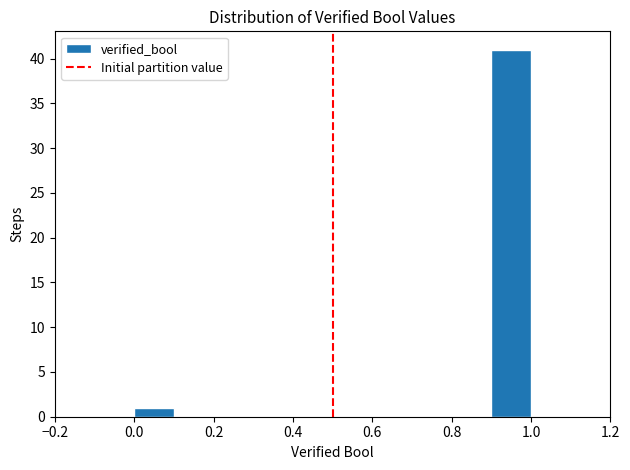

Reading left to right, transcribe this chart: for each bar, give the range it covers on the x-axis and its height. The values are not printed on the chart, so give them approximately, as read against the axis.

0.0 to 0.1: 1
0.1 to 0.2: 0
0.2 to 0.3: 0
0.3 to 0.4: 0
0.4 to 0.5: 0
0.5 to 0.6: 0
0.6 to 0.7: 0
0.7 to 0.8: 0
0.8 to 0.9: 0
0.9 to 1.0: 41